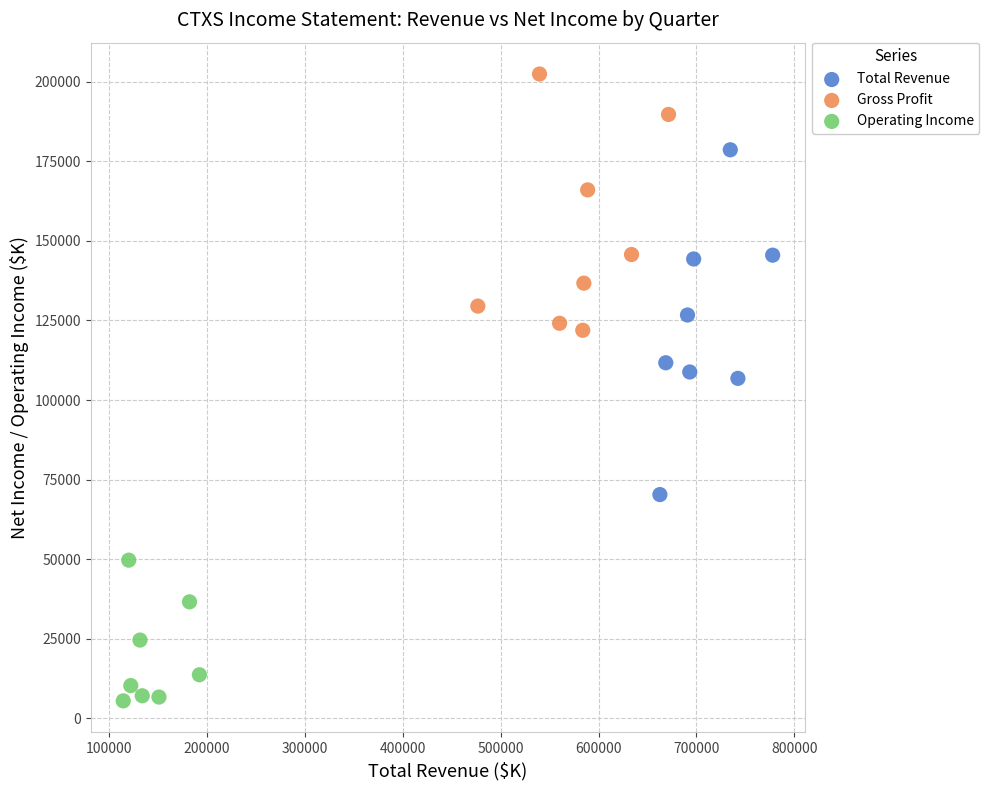

Which series reaches the maximum Y coordinate?

Gross Profit